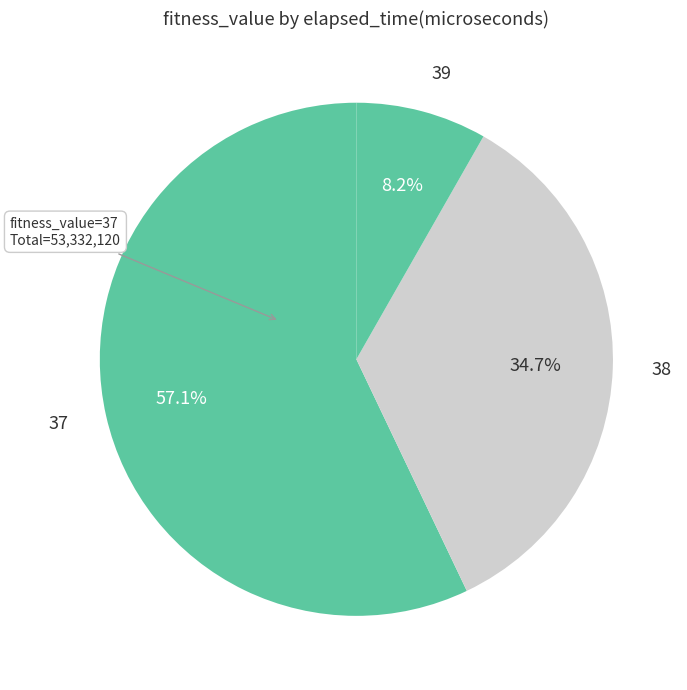

What percentage is the 38 slice, to the nearest percent?

35%